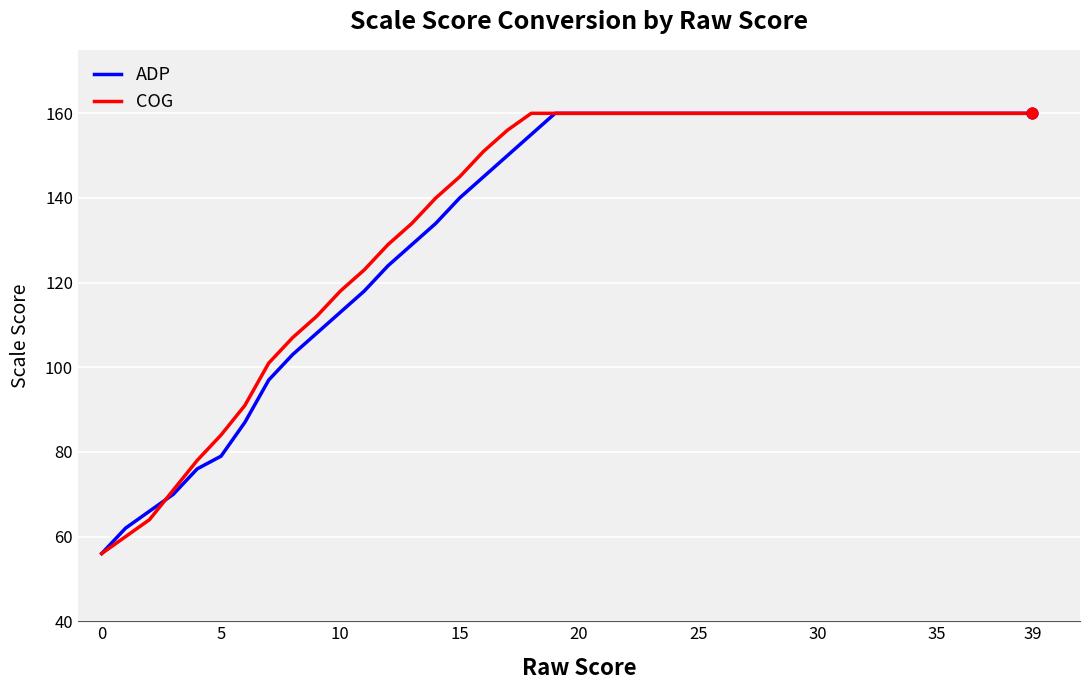

What is the minimum value for ADP?

56